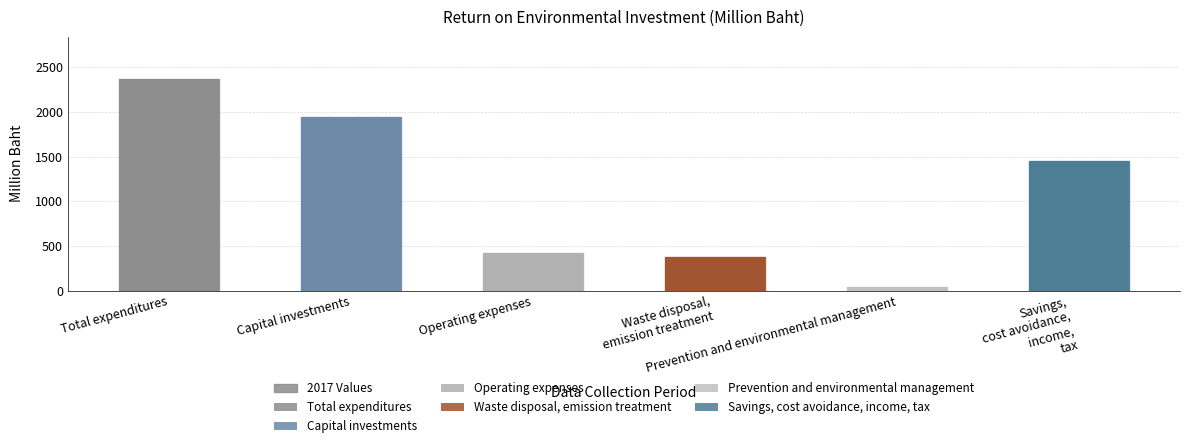

What is the sum of the values at Waste disposal,
emission treatment and Capital investments?

2323